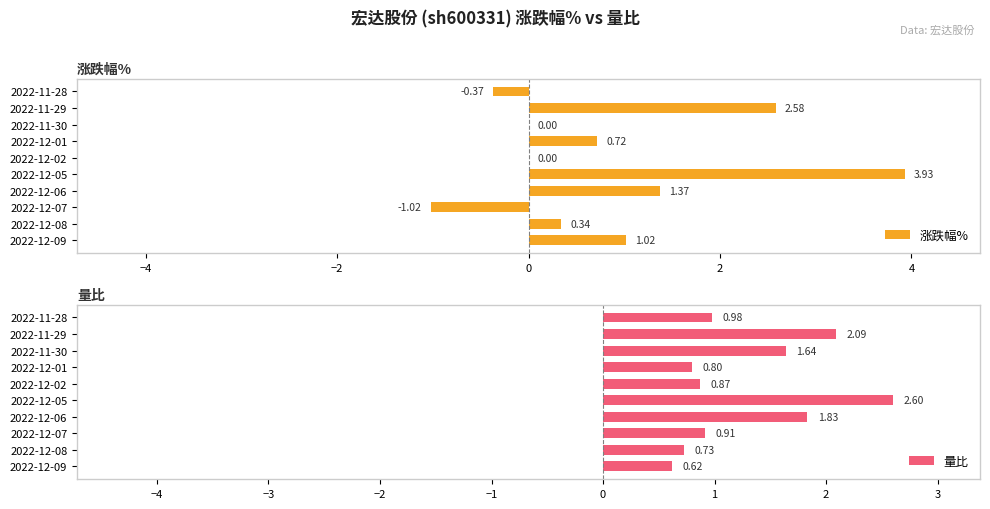

What is the sum of the 涨跌幅% values at 2022-12-05 and 2022-12-09?

5.0